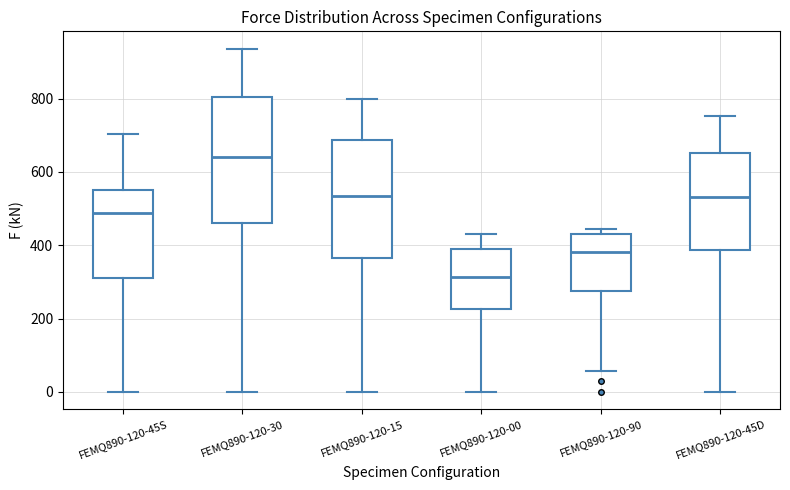

Which box is the tallest, from its lower edge to its upper edge?

FEMQ890-120-30